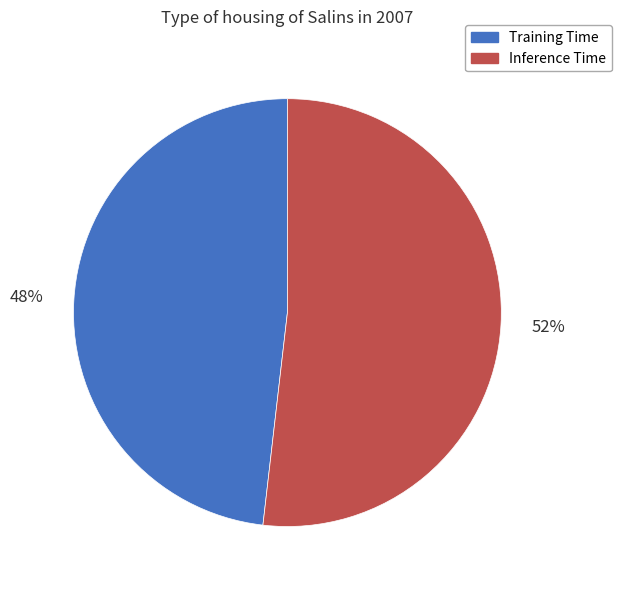

The Inference Time slice represents 39% of the pie. True or false?

False